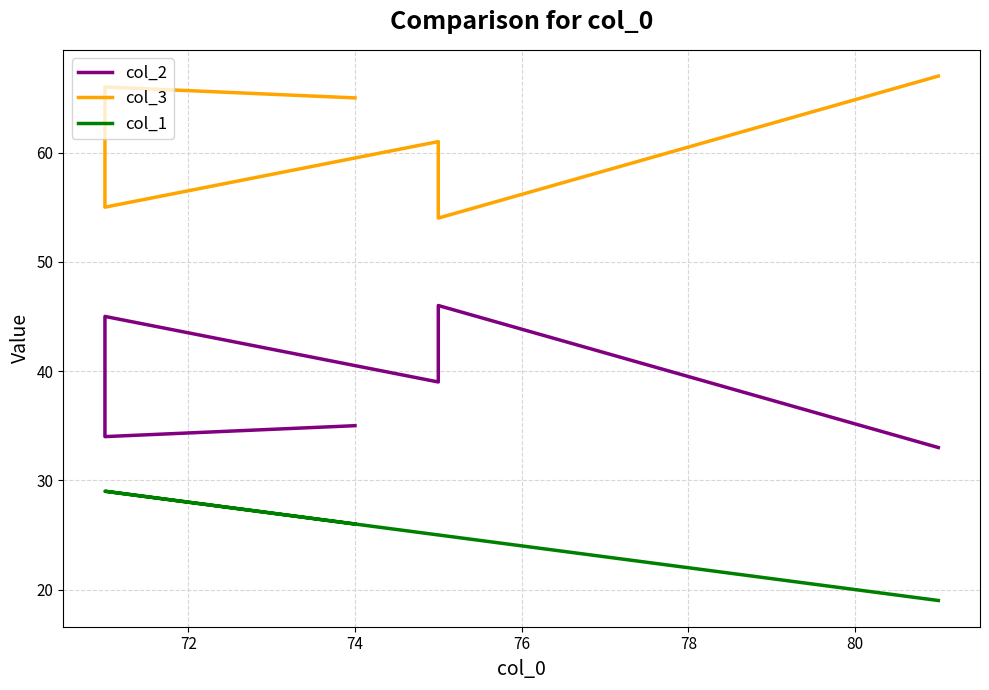

True or false: col_3 and col_1 cross at least once.

False